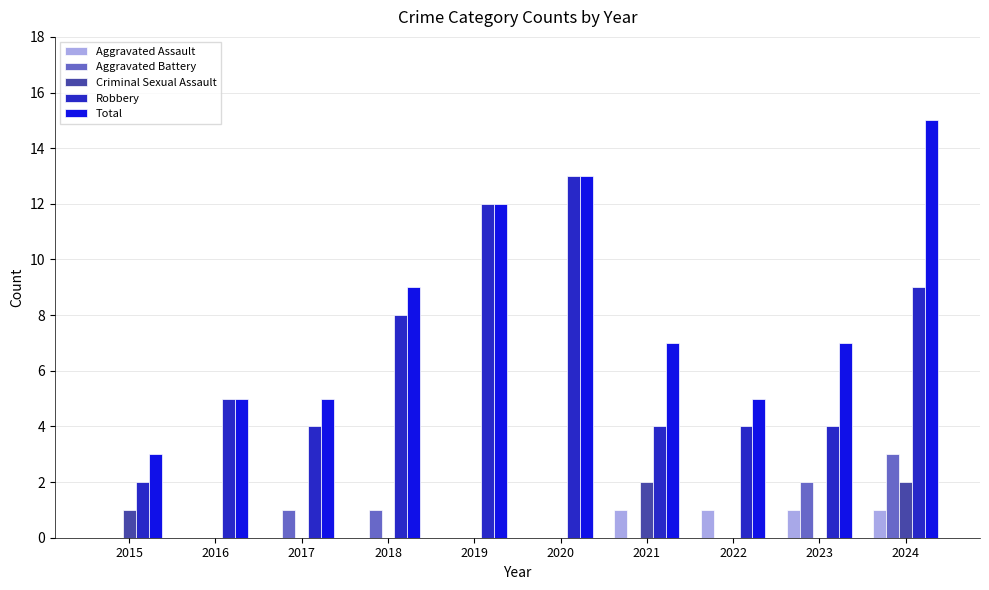

What is the spread (max minus min) of values at 2015?

3